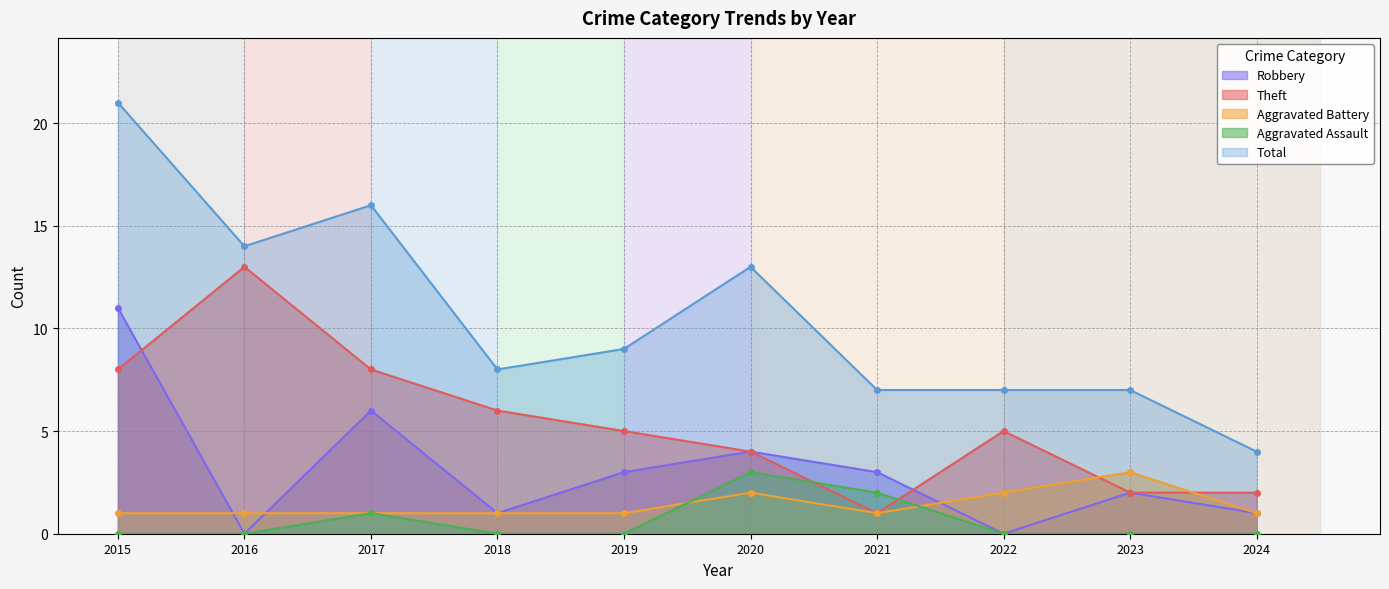

What is the difference between the maximum and minimum values in the Aggravated Assault series?

3